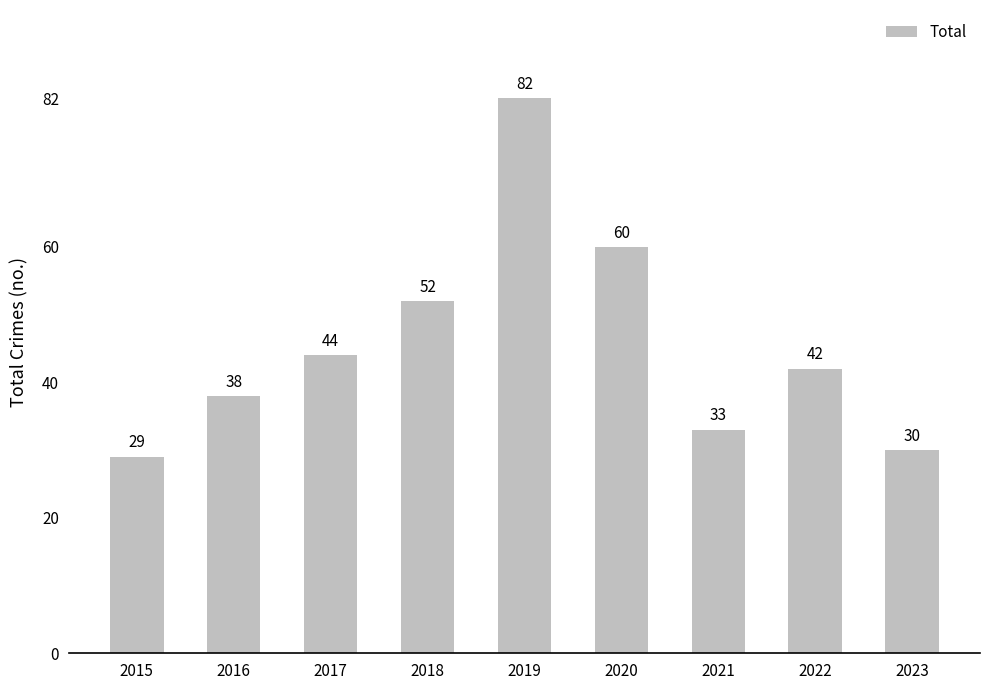

At which label is the value closest to 55?

2018